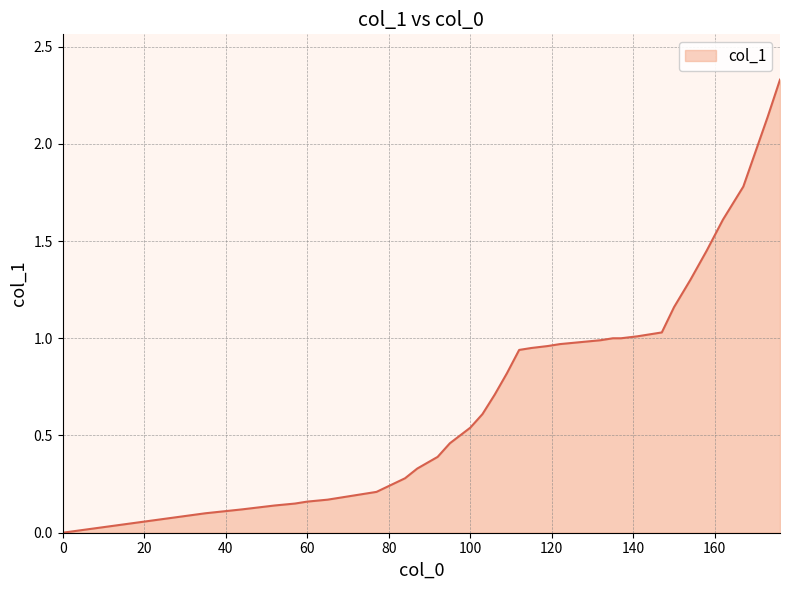

Does the chart have visible grid lines?

Yes